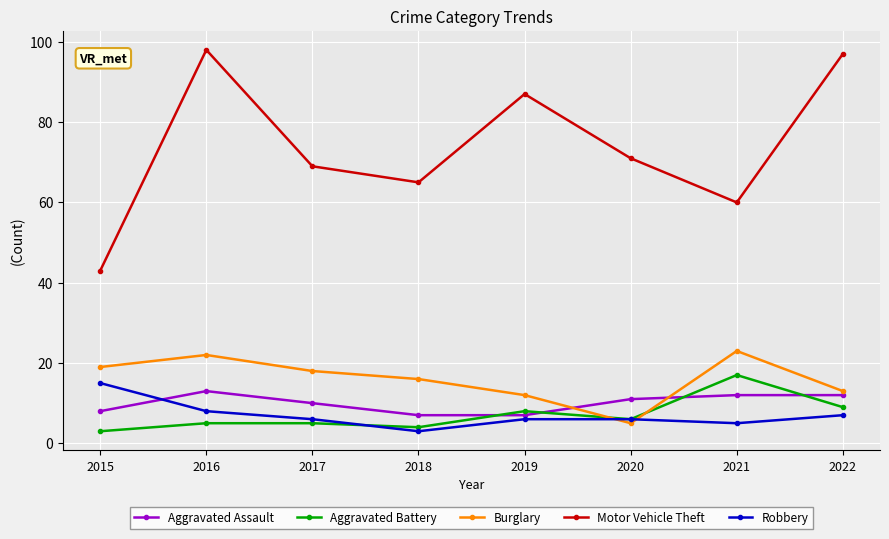

What is the value of the Aggravated Battery point at the 6th from the left?

6